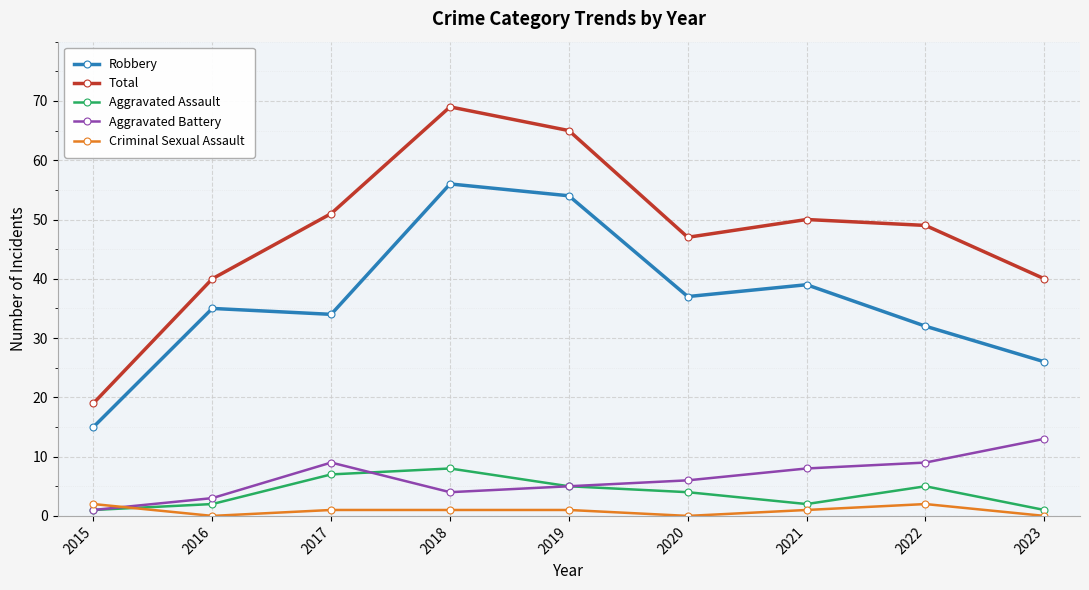

True or false: Aggravated Assault and Total intersect in this chart.

False